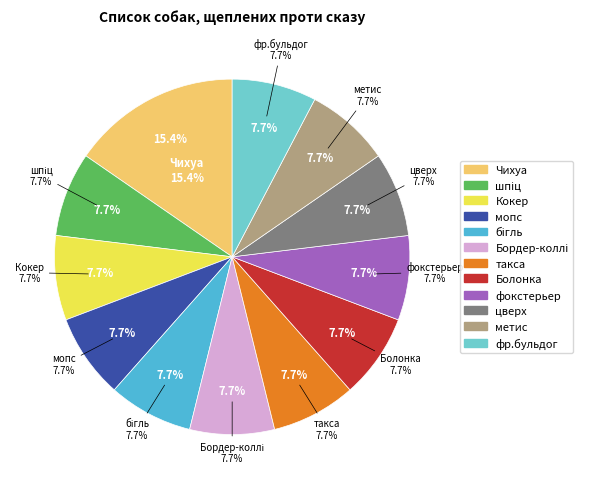

What is the ratio of the value at фокстерьер to the value at фр.бульдог?

1.0